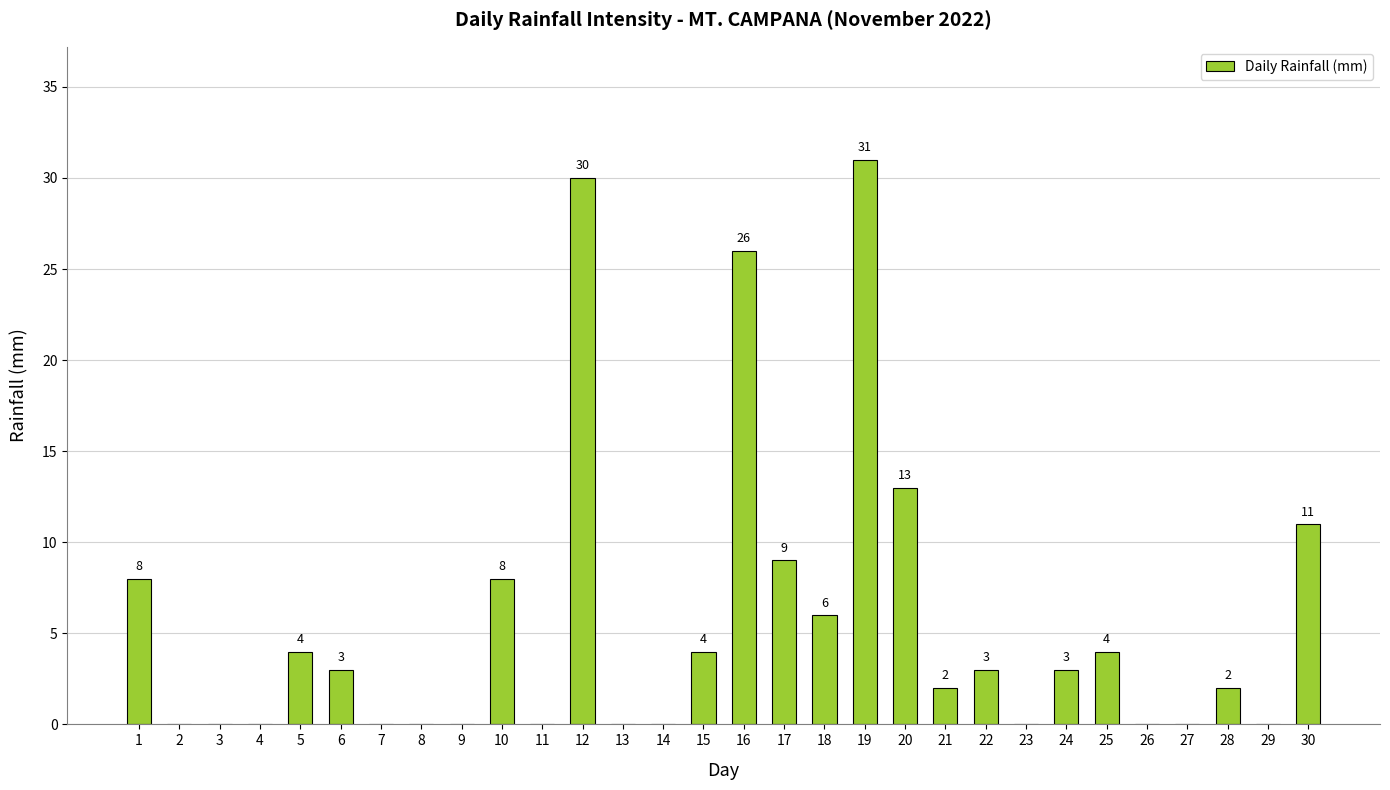

What is the greatest value displayed?

31